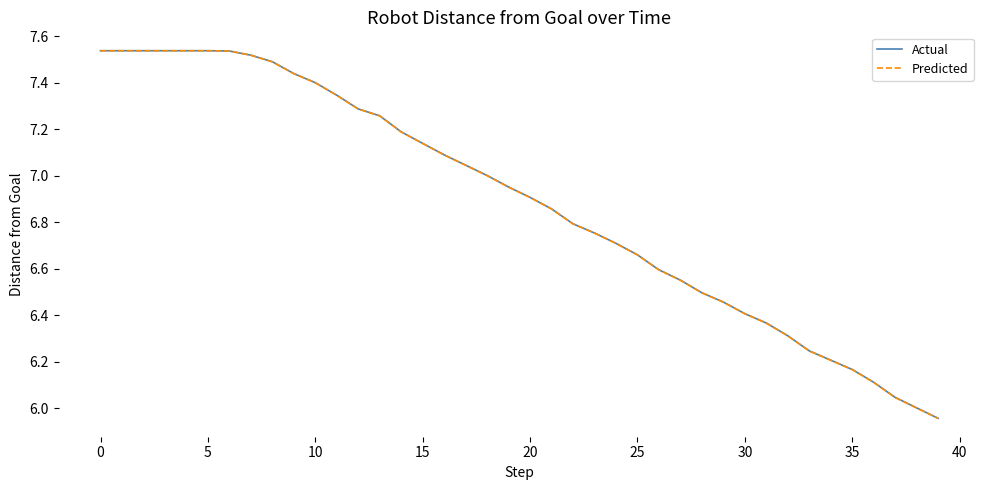

Is this an area chart (filled region under the line)?

No